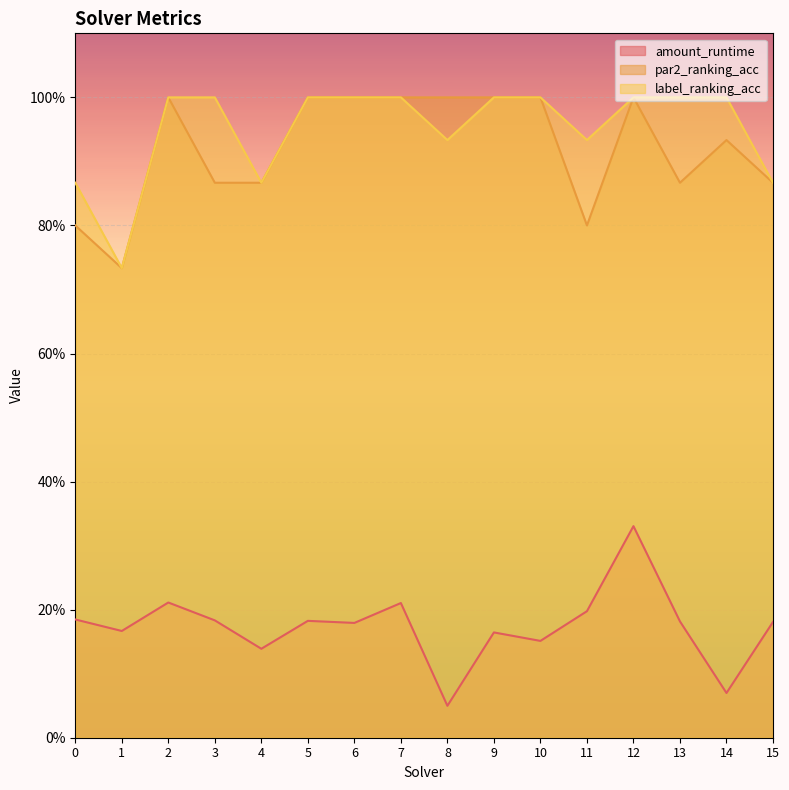

Which category has the highest value in the amount_runtime series?

12